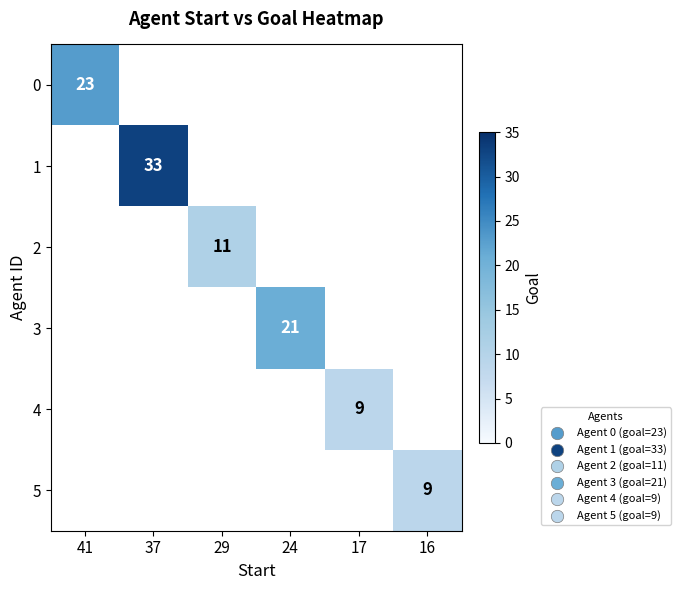

Count the number of categories in the chart.

6